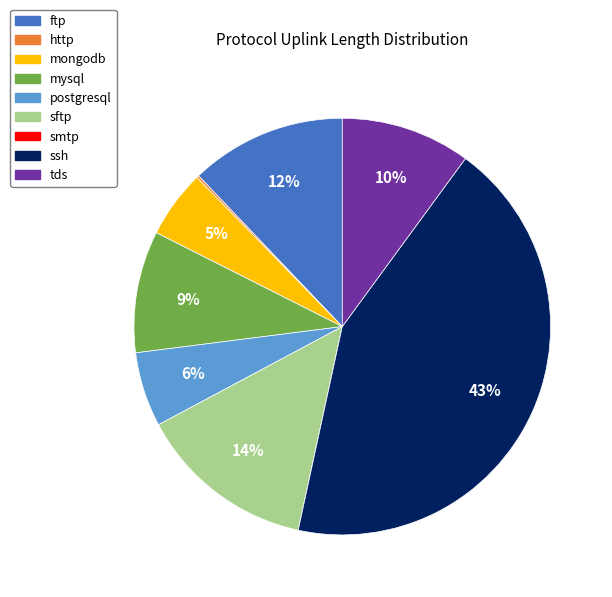

Combined, do postgresql and tds account for over 50%?

No